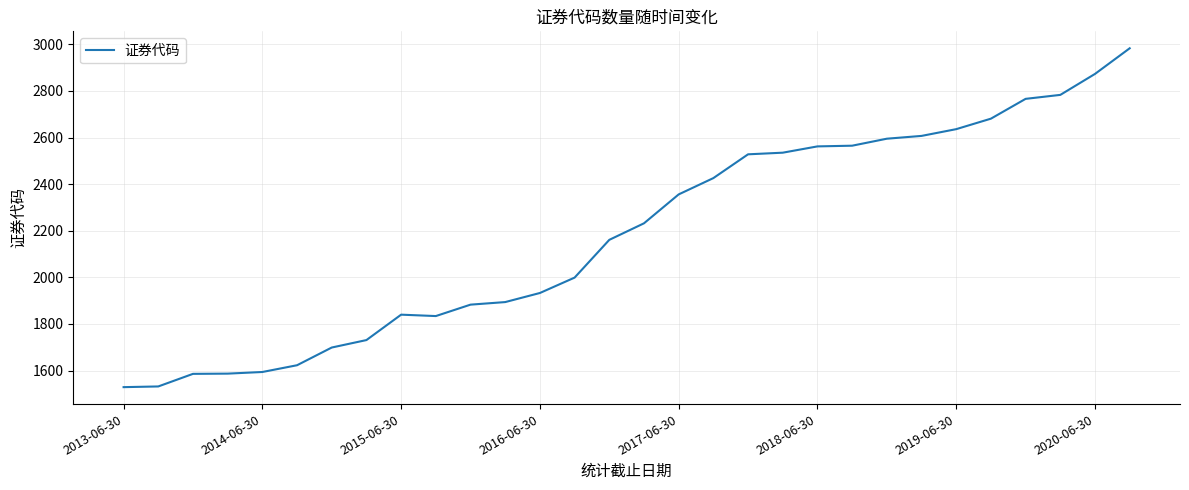

What is the smallest value displayed?

1529